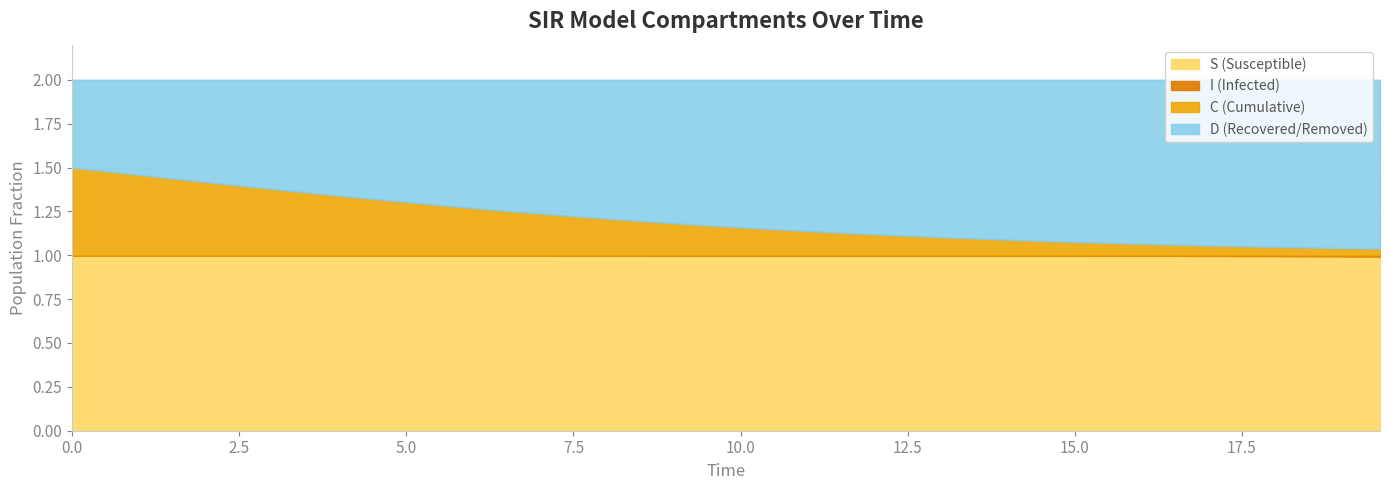

What is the average value of the S series?

1.0